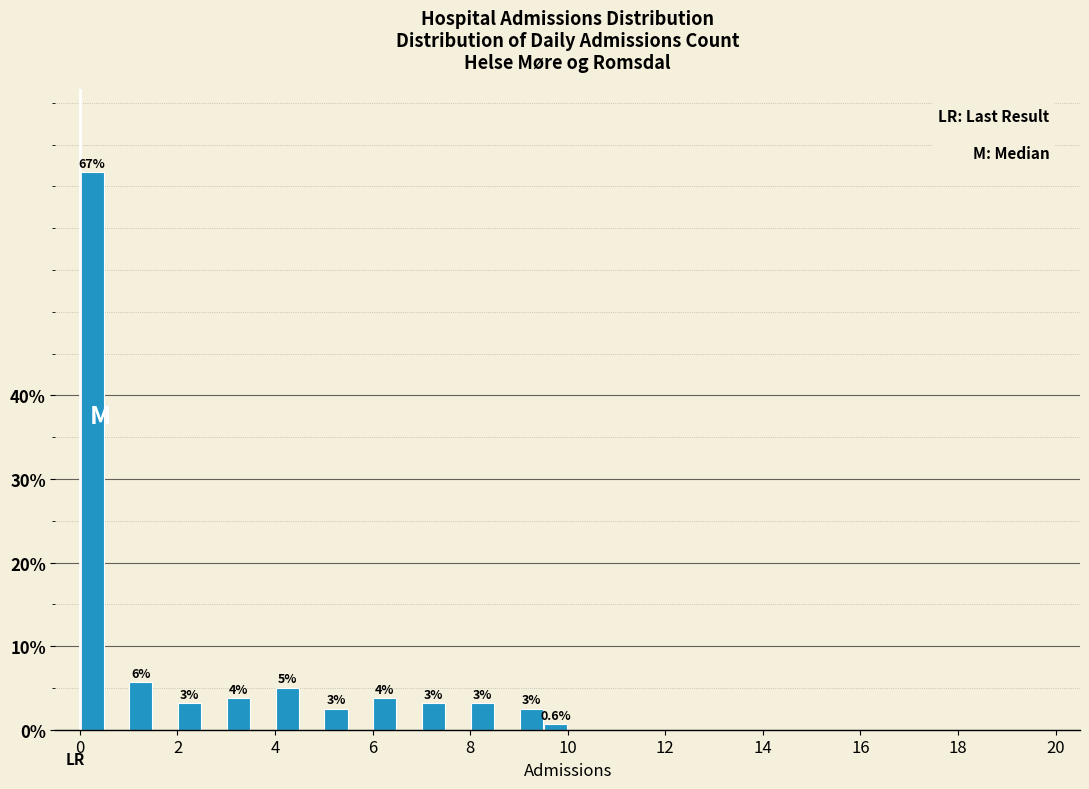

Read against the x-axis, roughly where is the centre of the tallest bar?

0.2